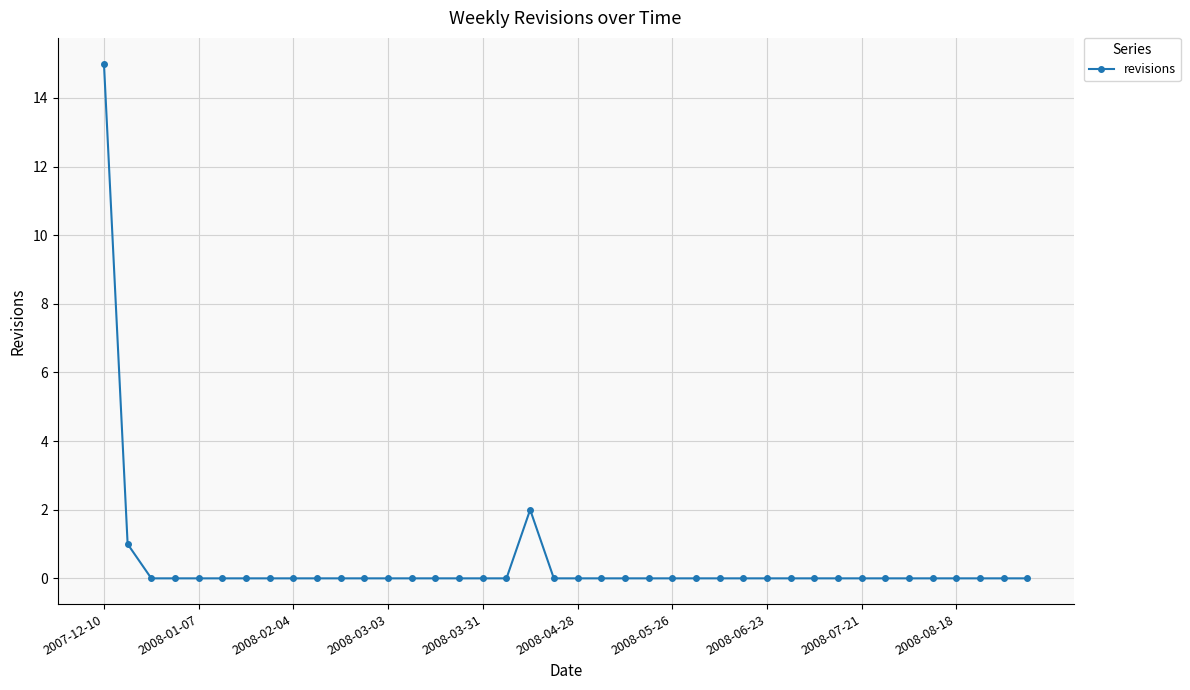

What is the greatest value displayed?

15